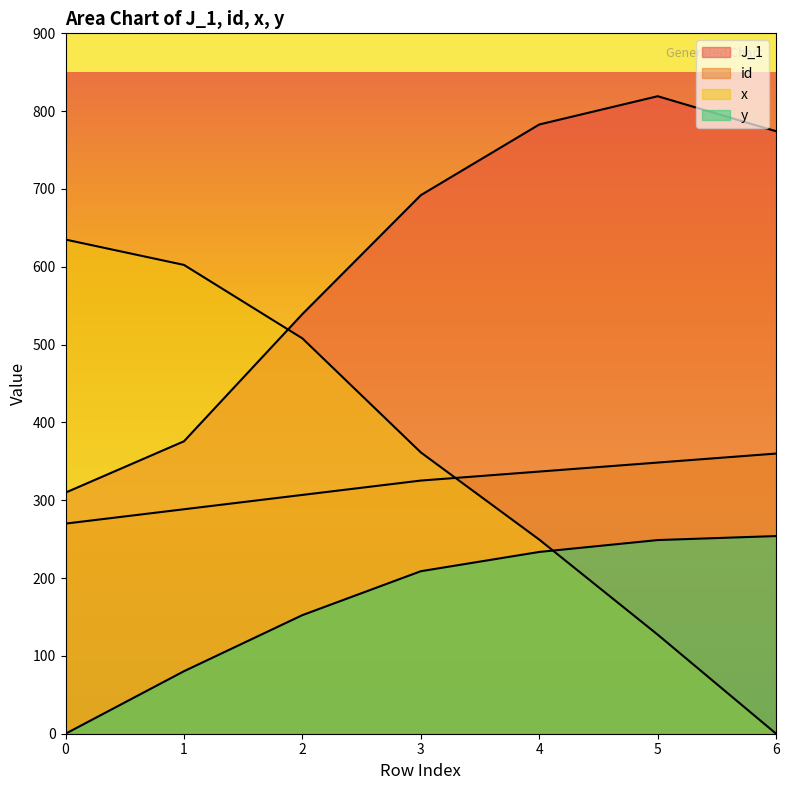

Which series has the largest range (max minus min)?

x